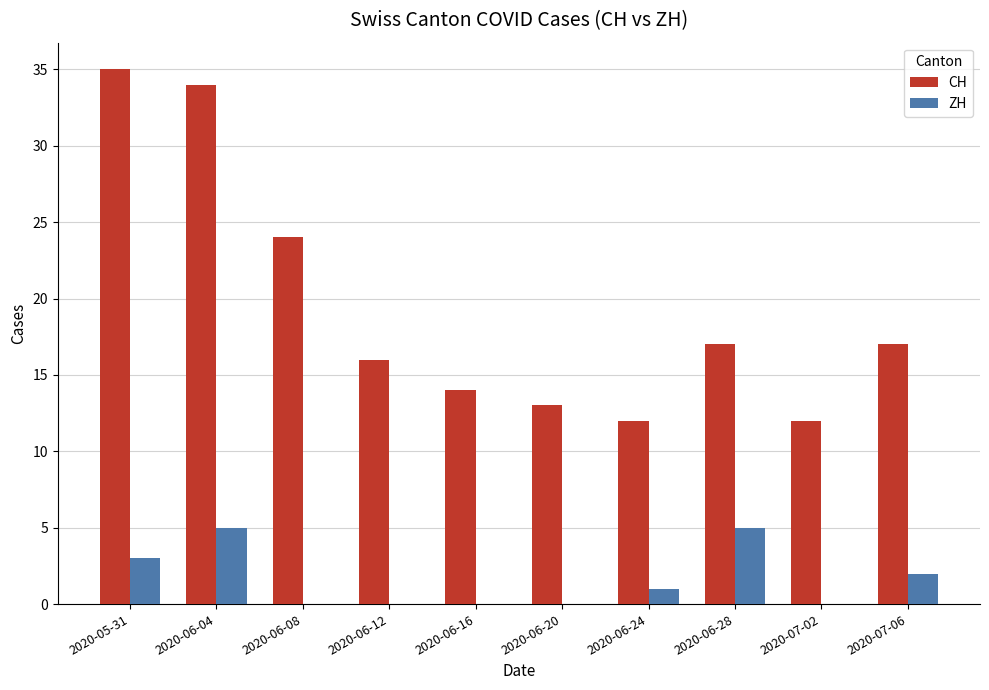

Does the chart contain stacked bars?

No